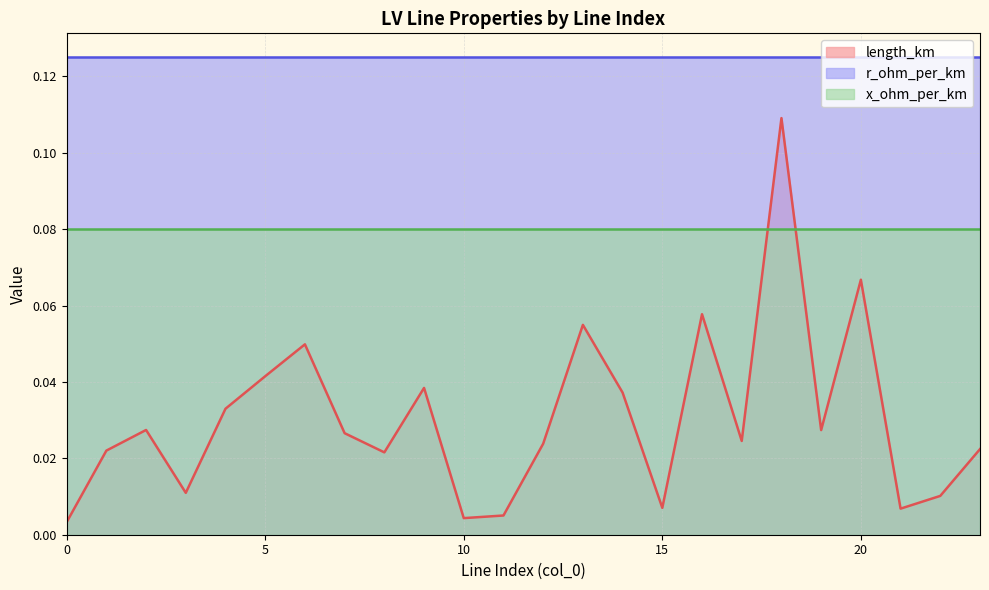

Which has a higher value, 8 or 21?

8